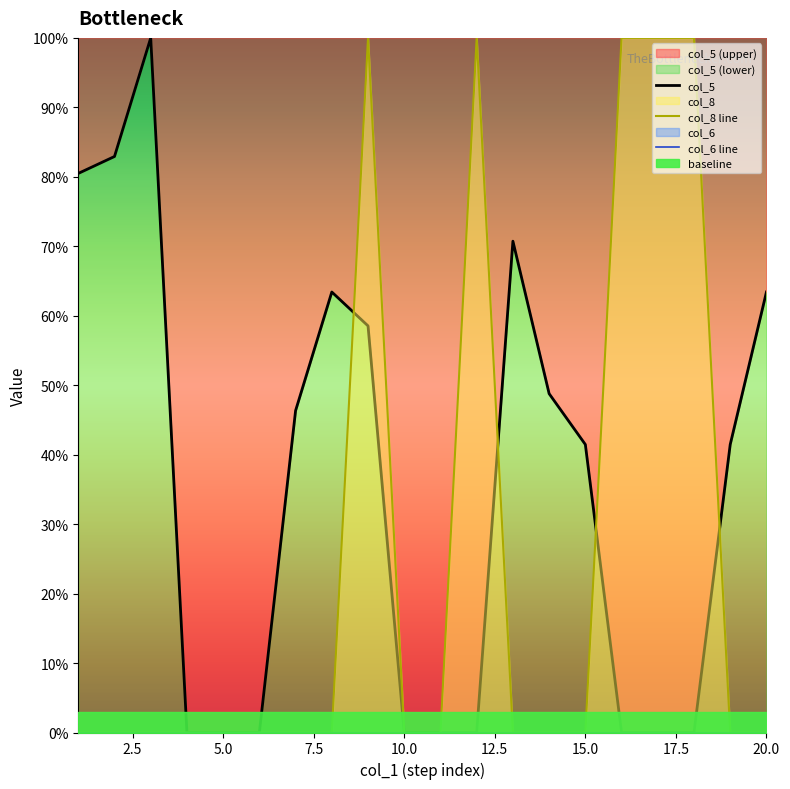

What is the spread (max minus min) of values at 8?

63.4